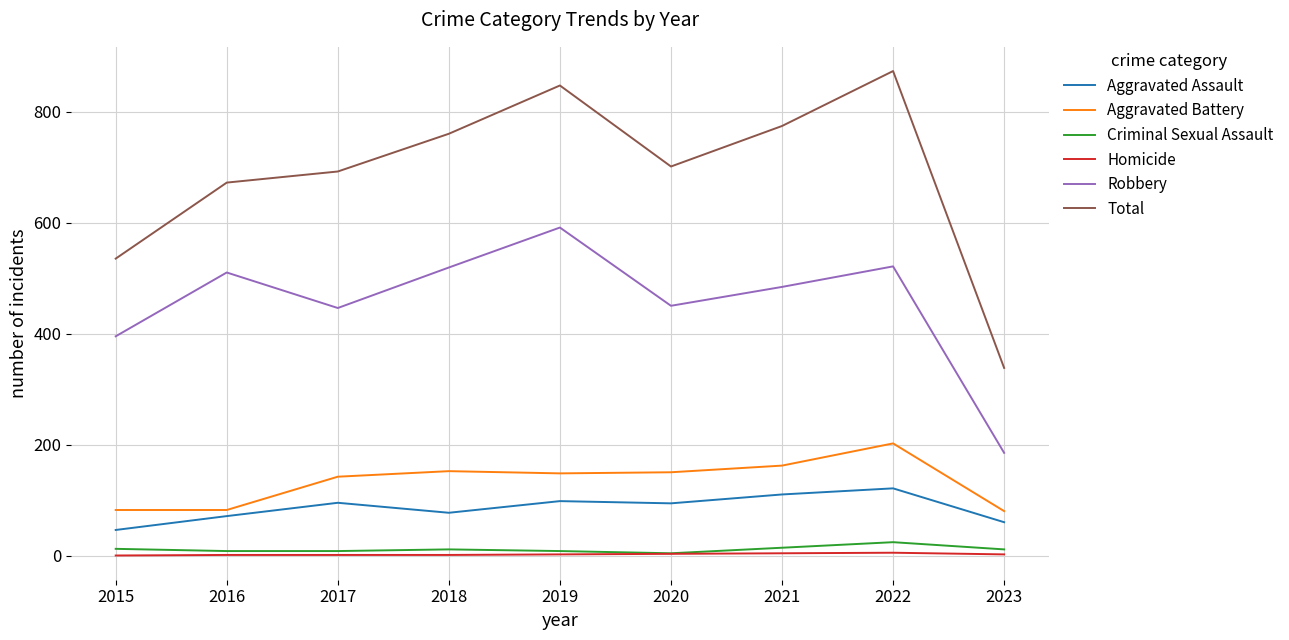

True or false: Aggravated Assault and Criminal Sexual Assault cross at least once.

False